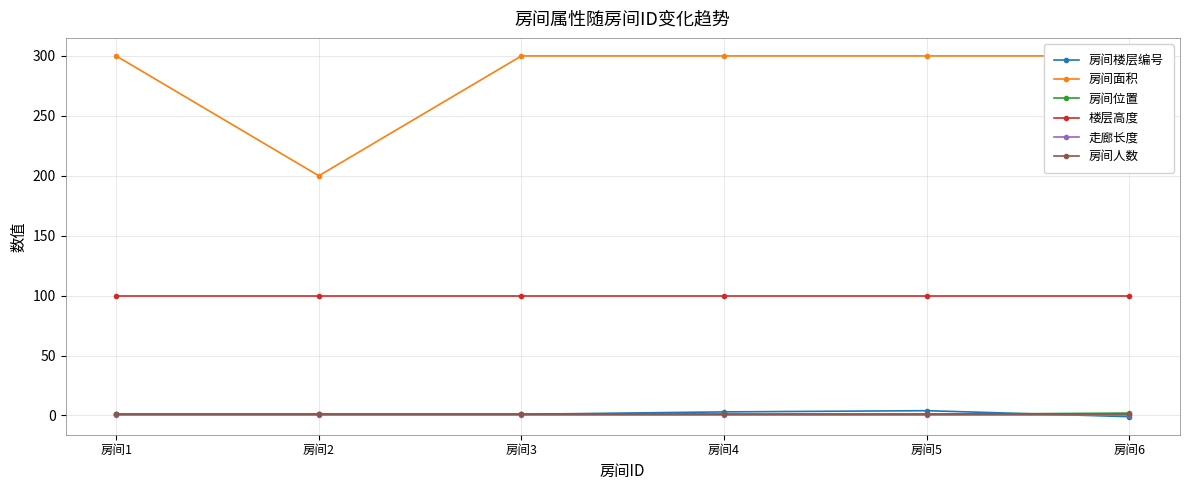

What is the sum of all 房间楼层编号 values?

9